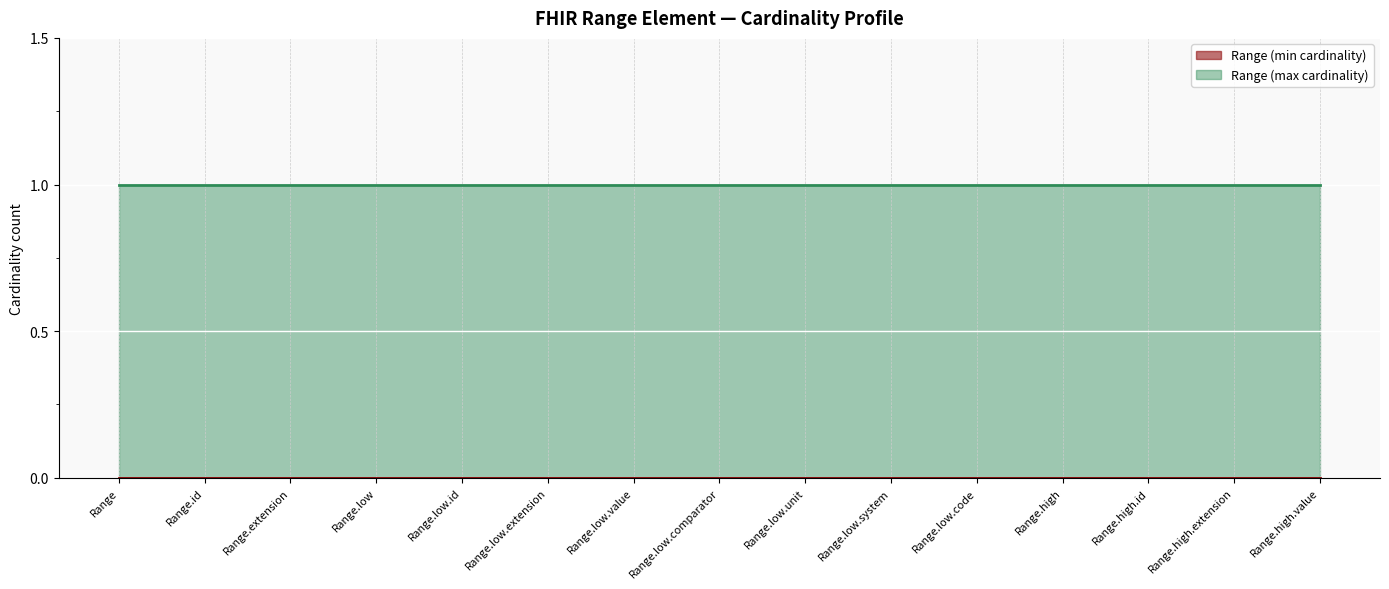

True or false: Range (max cardinality) has more than 2 interior local peaks.

False